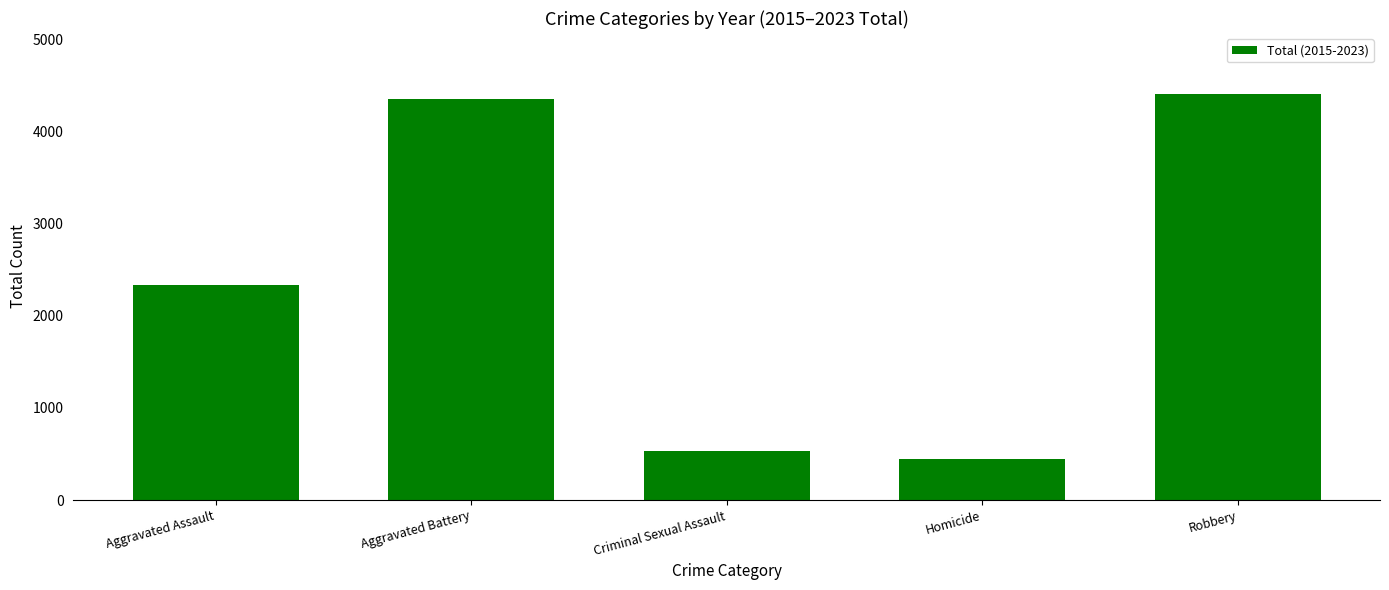

Which category has the highest value across all series?

Robbery